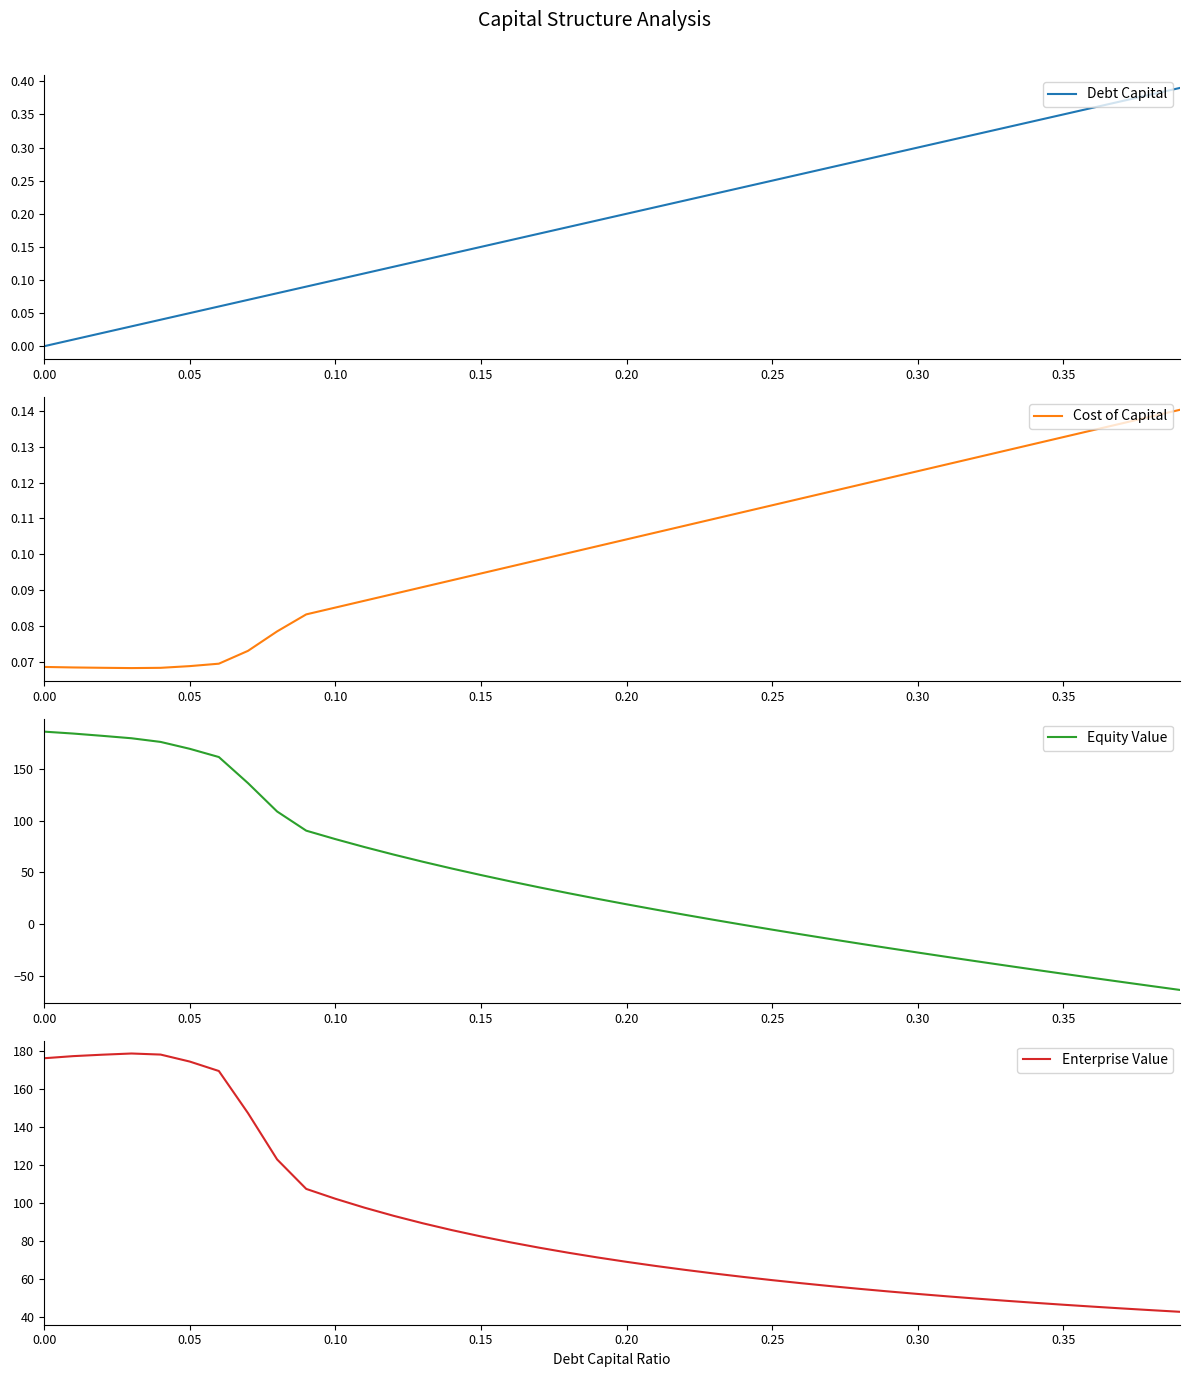

How many series are shown in this chart?

4